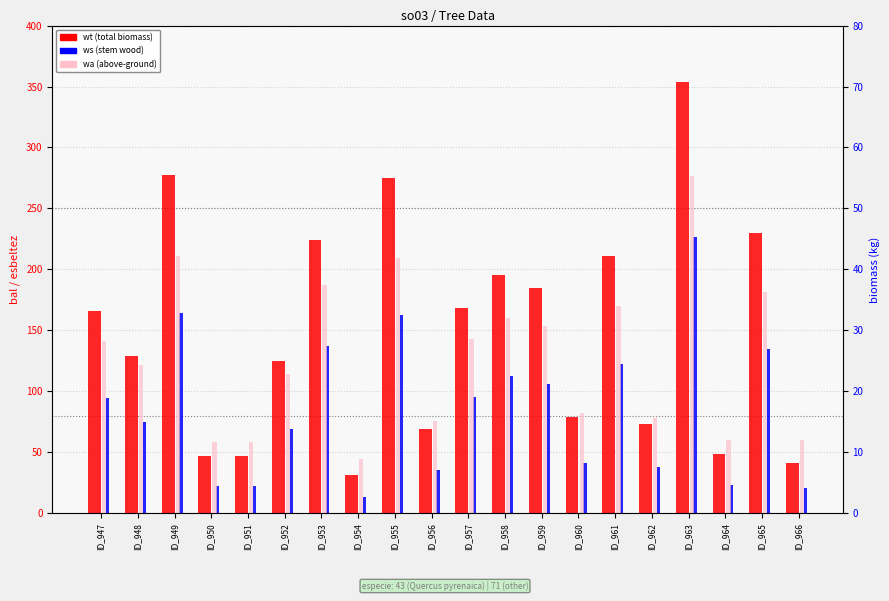

What is the highest value of the wa series?

55.3